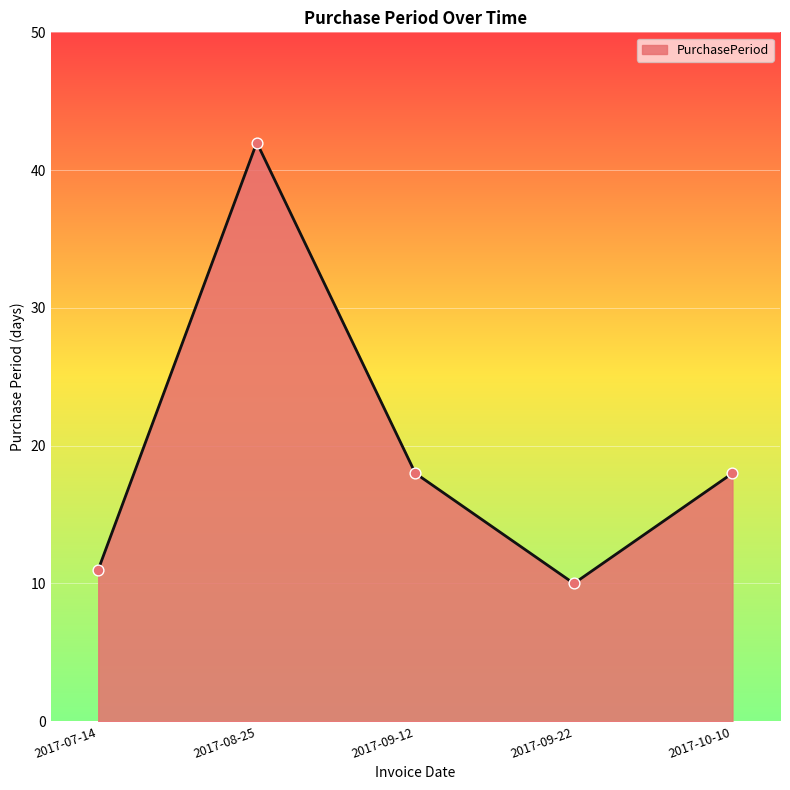

Which has a higher value, 2017-07-14 or 2017-09-22?

2017-07-14